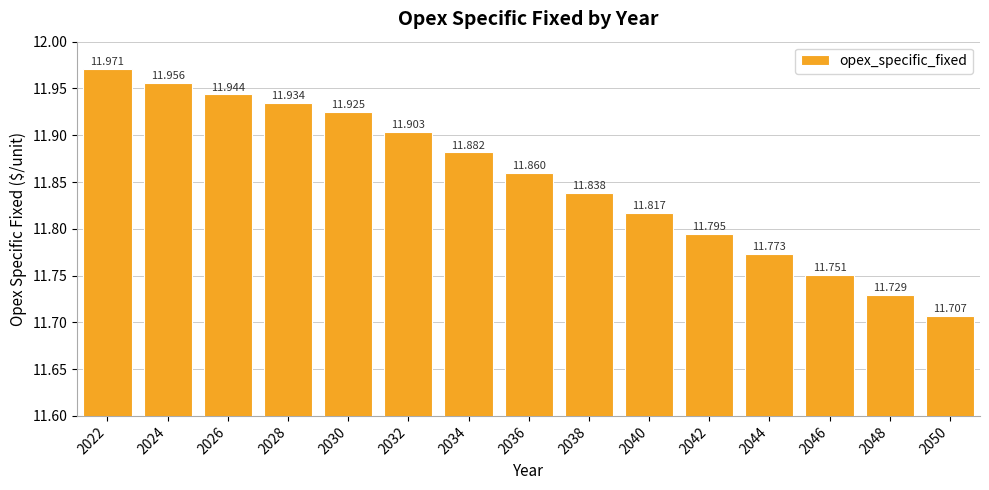

Reading right to left, what are all the values shown in this chart?

2050=11.7	2048=11.7	2046=11.8	2044=11.8	2042=11.8	2040=11.8	2038=11.8	2036=11.9	2034=11.9	2032=11.9	2030=11.9	2028=11.9	2026=11.9	2024=12.0	2022=12.0